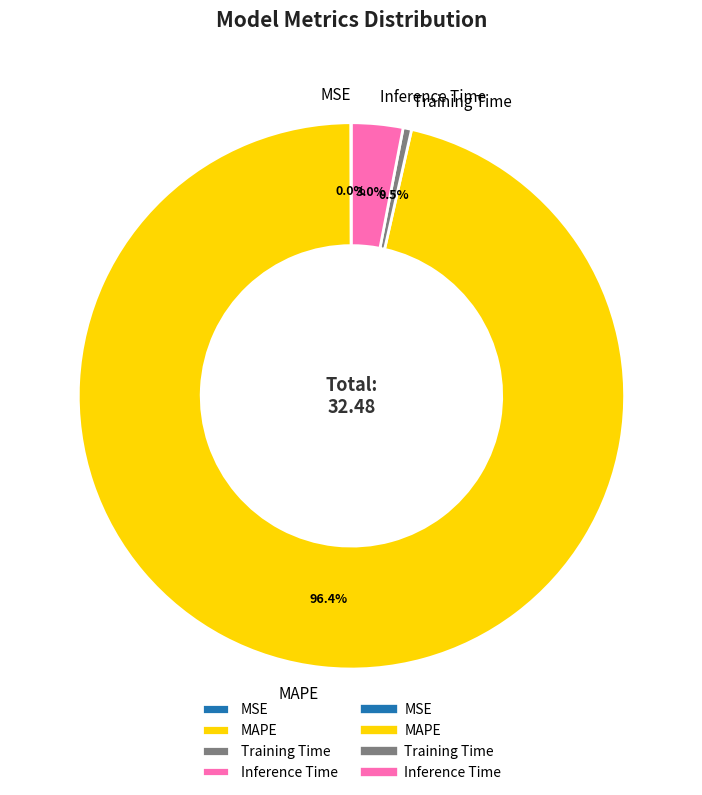

Which category has the biggest portion of the pie?

MAPE